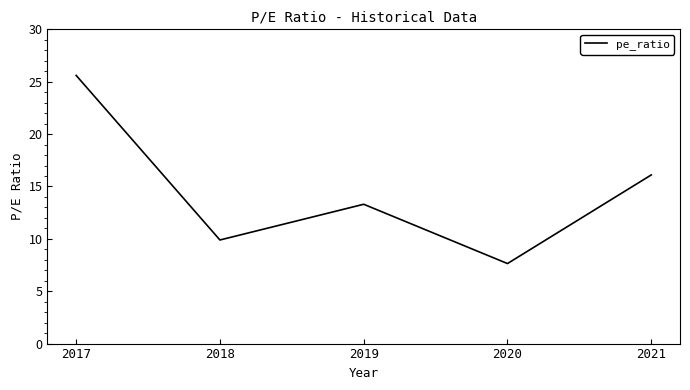

Rank the categories by value from highest to lowest.

2017, 2021, 2019, 2018, 2020